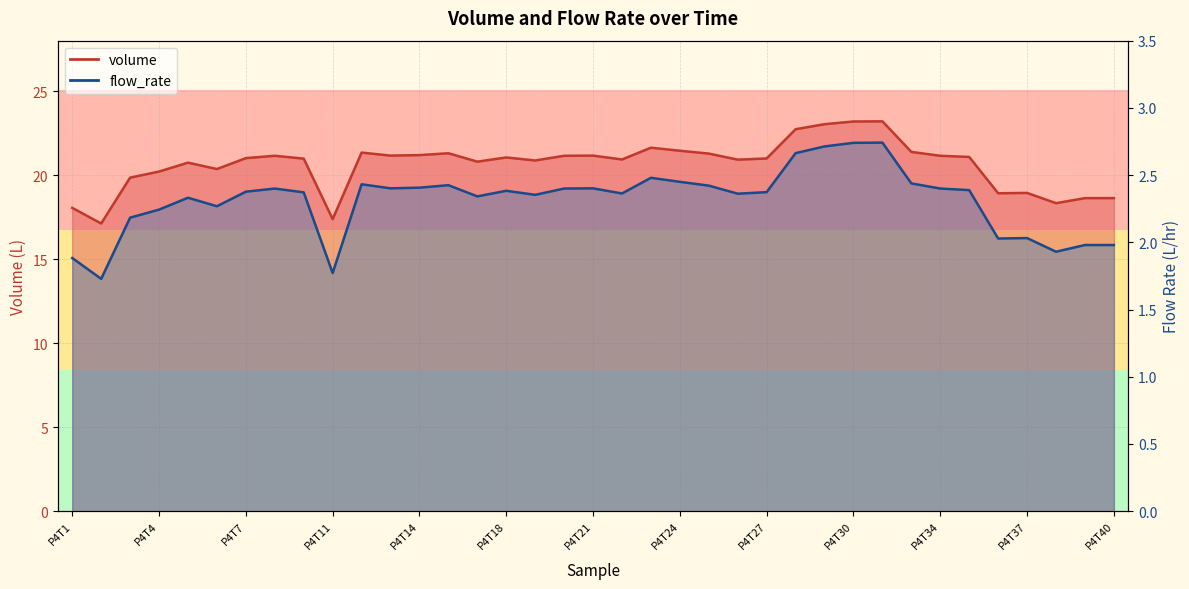

True or false: flow_rate and volume intersect in this chart.

False